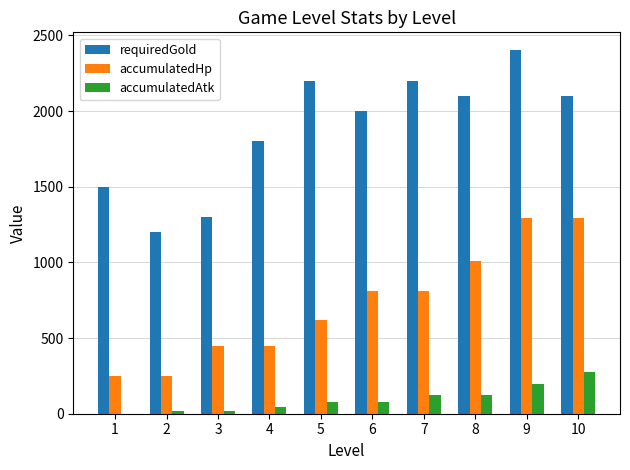

What is the sum of the requiredGold values at 3 and 6?

3300